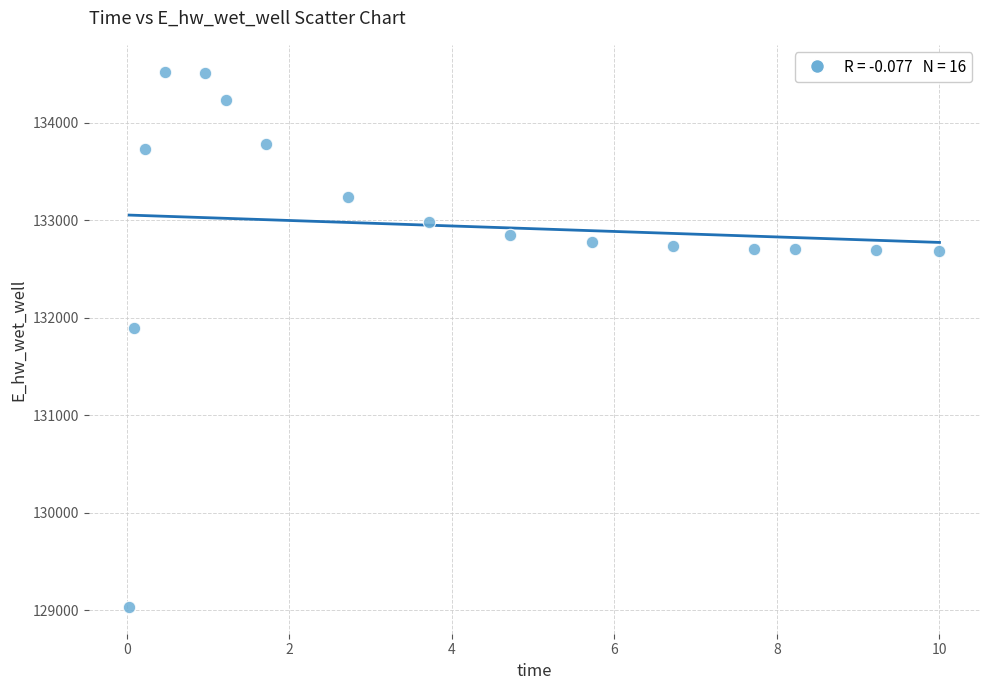

What is the range of X values (max minus min)?

10.0